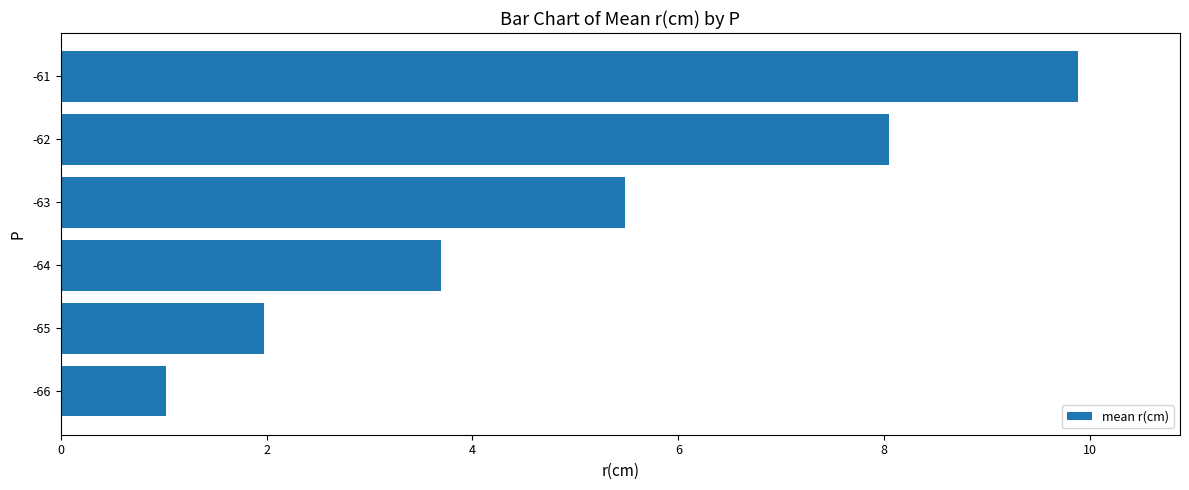

Does the chart contain any negative values?

No